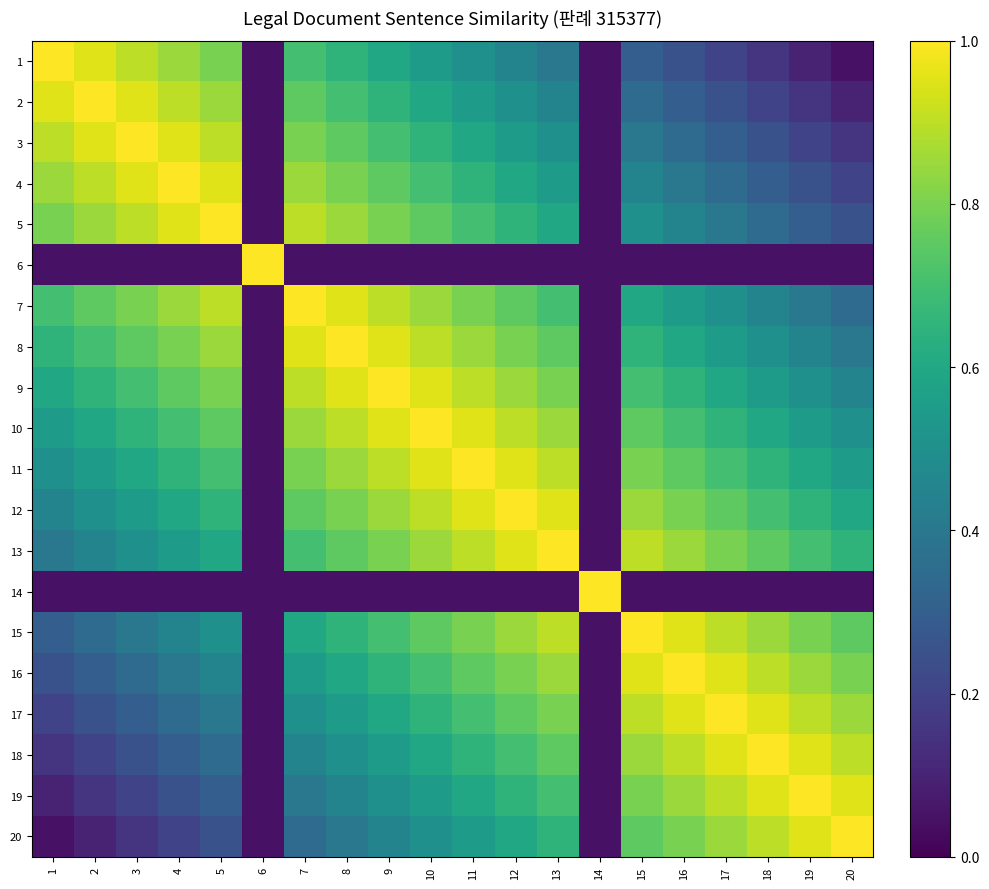

Reading right to left, list all the values displayed in this chart.

1: 20=0.1	19=0.1	18=0.2	17=0.2	16=0.2	15=0.3	14=0.1	13=0.4	12=0.5	11=0.5	10=0.6	9=0.6	8=0.6	7=0.7	6=0.1	5=0.8	4=0.8	3=0.9	2=0.9	1=1.0
2: 20=0.1	19=0.2	18=0.2	17=0.2	16=0.3	15=0.3	14=0.1	13=0.4	12=0.5	11=0.5	10=0.6	9=0.7	8=0.7	7=0.8	6=0.1	5=0.8	4=0.9	3=0.9	2=1.0	1=0.9
3: 20=0.2	19=0.2	18=0.2	17=0.3	16=0.3	15=0.4	14=0.1	13=0.5	12=0.6	11=0.6	10=0.7	9=0.7	8=0.8	7=0.8	6=0.1	5=0.9	4=0.9	3=1.0	2=0.9	1=0.9
4: 20=0.2	19=0.2	18=0.3	17=0.4	16=0.4	15=0.4	14=0.1	13=0.6	12=0.6	11=0.6	10=0.7	9=0.8	8=0.8	7=0.9	6=0.1	5=0.9	4=1.0	3=0.9	2=0.9	1=0.8
5: 20=0.2	19=0.3	18=0.3	17=0.4	16=0.4	15=0.5	14=0.1	13=0.6	12=0.7	11=0.7	10=0.8	9=0.8	8=0.8	7=0.9	6=0.1	5=1.0	4=0.9	3=0.9	2=0.8	1=0.8
6: 20=0.1	19=0.1	18=0.1	17=0.1	16=0.1	15=0.1	14=0.1	13=0.1	12=0.1	11=0.1	10=0.1	9=0.1	8=0.1	7=0.1	6=1.0	5=0.1	4=0.1	3=0.1	2=0.1	1=0.1
7: 20=0.3	19=0.4	18=0.4	17=0.5	16=0.5	15=0.6	14=0.1	13=0.7	12=0.8	11=0.8	10=0.8	9=0.9	8=0.9	7=1.0	6=0.1	5=0.9	4=0.9	3=0.8	2=0.8	1=0.7
8: 20=0.4	19=0.5	18=0.5	17=0.6	16=0.6	15=0.7	14=0.1	13=0.8	12=0.8	11=0.8	10=0.9	9=0.9	8=1.0	7=0.9	6=0.1	5=0.8	4=0.8	3=0.8	2=0.7	1=0.6
9: 20=0.4	19=0.5	18=0.6	17=0.6	16=0.6	15=0.7	14=0.1	13=0.8	12=0.9	11=0.9	10=0.9	9=1.0	8=0.9	7=0.9	6=0.1	5=0.8	4=0.8	3=0.7	2=0.7	1=0.6
10: 20=0.5	19=0.6	18=0.6	17=0.7	16=0.7	15=0.8	14=0.1	13=0.8	12=0.9	11=0.9	10=1.0	9=0.9	8=0.9	7=0.8	6=0.1	5=0.8	4=0.7	3=0.7	2=0.6	1=0.6
11: 20=0.6	19=0.6	18=0.7	17=0.7	16=0.8	15=0.8	14=0.1	13=0.9	12=1.0	11=1.0	10=0.9	9=0.9	8=0.8	7=0.8	6=0.1	5=0.7	4=0.6	3=0.6	2=0.5	1=0.5
12: 20=0.6	19=0.7	18=0.7	17=0.8	16=0.8	15=0.8	14=0.1	13=0.9	12=1.0	11=1.0	10=0.9	9=0.9	8=0.8	7=0.8	6=0.1	5=0.7	4=0.6	3=0.6	2=0.5	1=0.5
13: 20=0.7	19=0.7	18=0.8	17=0.8	16=0.8	15=0.9	14=0.1	13=1.0	12=0.9	11=0.9	10=0.8	9=0.8	8=0.8	7=0.7	6=0.1	5=0.6	4=0.6	3=0.5	2=0.4	1=0.4
14: 20=0.1	19=0.1	18=0.1	17=0.1	16=0.1	15=0.1	14=1.0	13=0.1	12=0.1	11=0.1	10=0.1	9=0.1	8=0.1	7=0.1	6=0.1	5=0.1	4=0.1	3=0.1	2=0.1	1=0.1
15: 20=0.8	19=0.8	18=0.8	17=0.9	16=0.9	15=1.0	14=0.1	13=0.9	12=0.8	11=0.8	10=0.8	9=0.7	8=0.7	7=0.6	6=0.1	5=0.5	4=0.4	3=0.4	2=0.3	1=0.3
16: 20=0.8	19=0.9	18=0.9	17=1.0	16=1.0	15=0.9	14=0.1	13=0.8	12=0.8	11=0.8	10=0.7	9=0.6	8=0.6	7=0.5	6=0.1	5=0.4	4=0.4	3=0.3	2=0.3	1=0.2
17: 20=0.8	19=0.9	18=0.9	17=1.0	16=1.0	15=0.9	14=0.1	13=0.8	12=0.8	11=0.7	10=0.7	9=0.6	8=0.6	7=0.5	6=0.1	5=0.4	4=0.4	3=0.3	2=0.2	1=0.2
18: 20=0.9	19=1.0	18=1.0	17=0.9	16=0.9	15=0.8	14=0.1	13=0.8	12=0.7	11=0.7	10=0.6	9=0.6	8=0.5	7=0.4	6=0.1	5=0.3	4=0.3	3=0.2	2=0.2	1=0.2
19: 20=0.9	19=1.0	18=1.0	17=0.9	16=0.9	15=0.8	14=0.1	13=0.7	12=0.7	11=0.6	10=0.6	9=0.5	8=0.5	7=0.4	6=0.1	5=0.3	4=0.2	3=0.2	2=0.2	1=0.1
20: 20=1.0	19=0.9	18=0.9	17=0.8	16=0.8	15=0.8	14=0.1	13=0.7	12=0.6	11=0.6	10=0.5	9=0.4	8=0.4	7=0.3	6=0.1	5=0.2	4=0.2	3=0.2	2=0.1	1=0.1